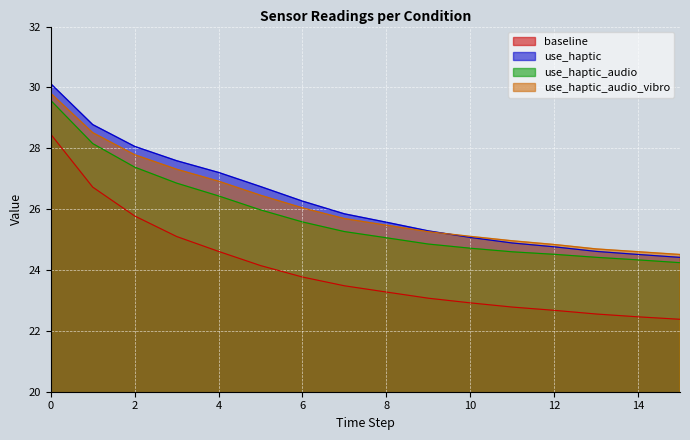

True or false: use_haptic_audio and use_haptic cross at least once.

False